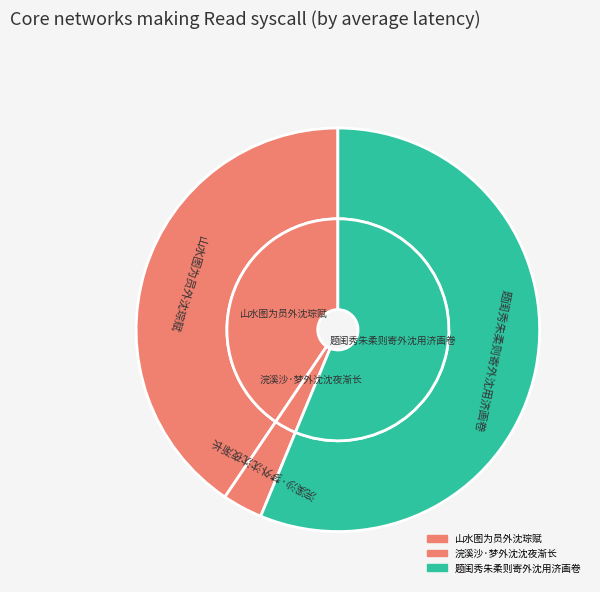

To the nearest percent, what portion does 山水图为员外沈琮赋 represent?

41%